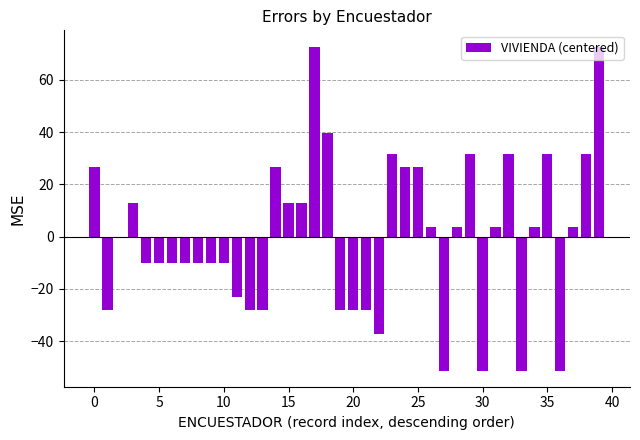

How many categories are shown in the chart?

40